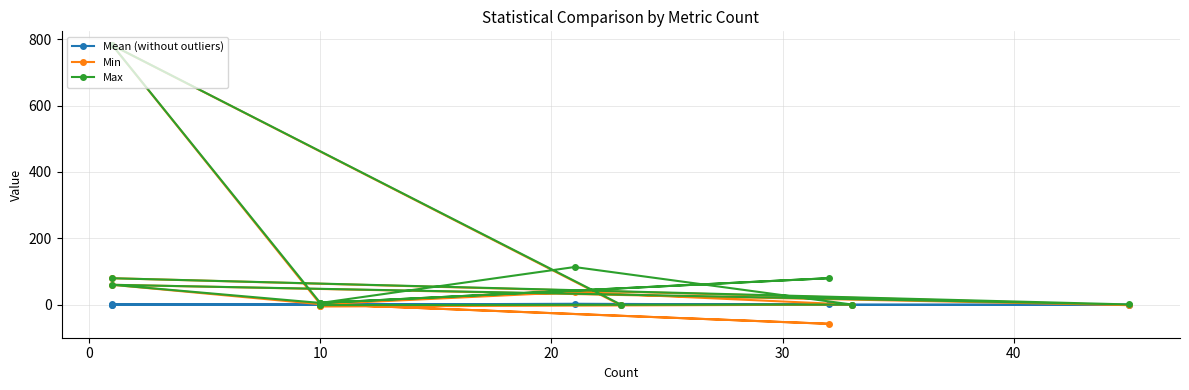

Does the chart have visible grid lines?

Yes